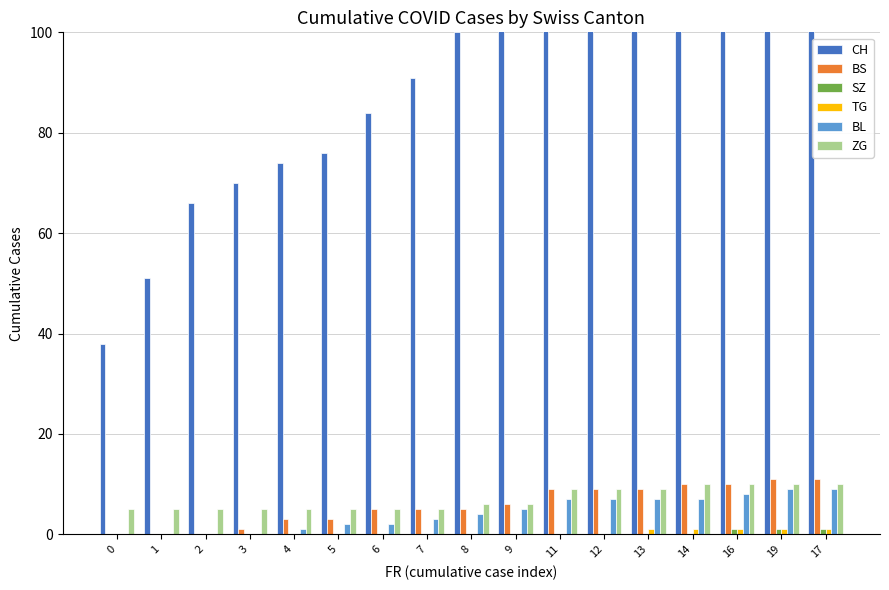

What is the lowest value of the ZG series?

5